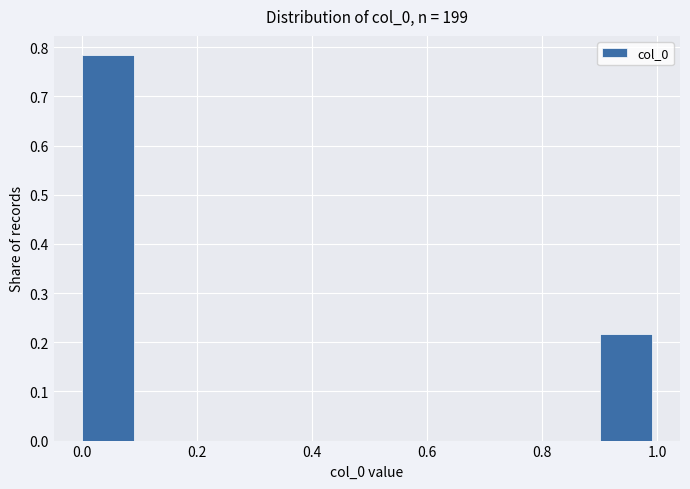

What is the height of the bar covering 0.0 to 0.1 on the x-axis? The values are not printed on the chart, so give them approximately, as read against the axis.

0.78